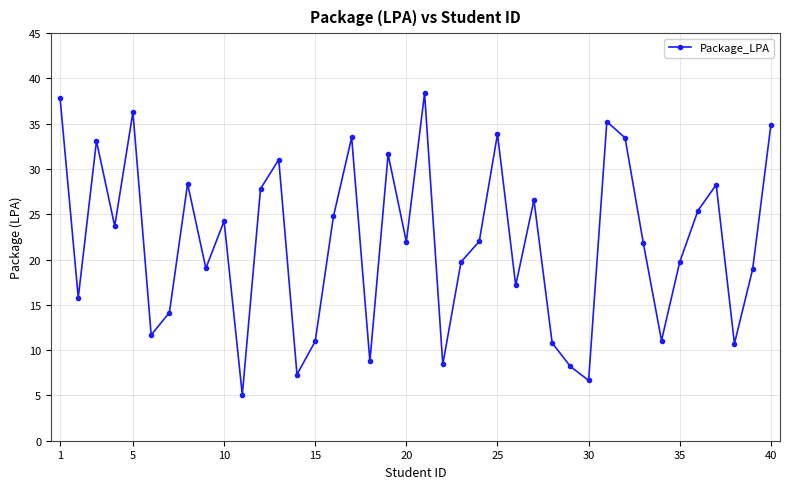

True or false: there are more than 2 points higher than both neighbors.

True